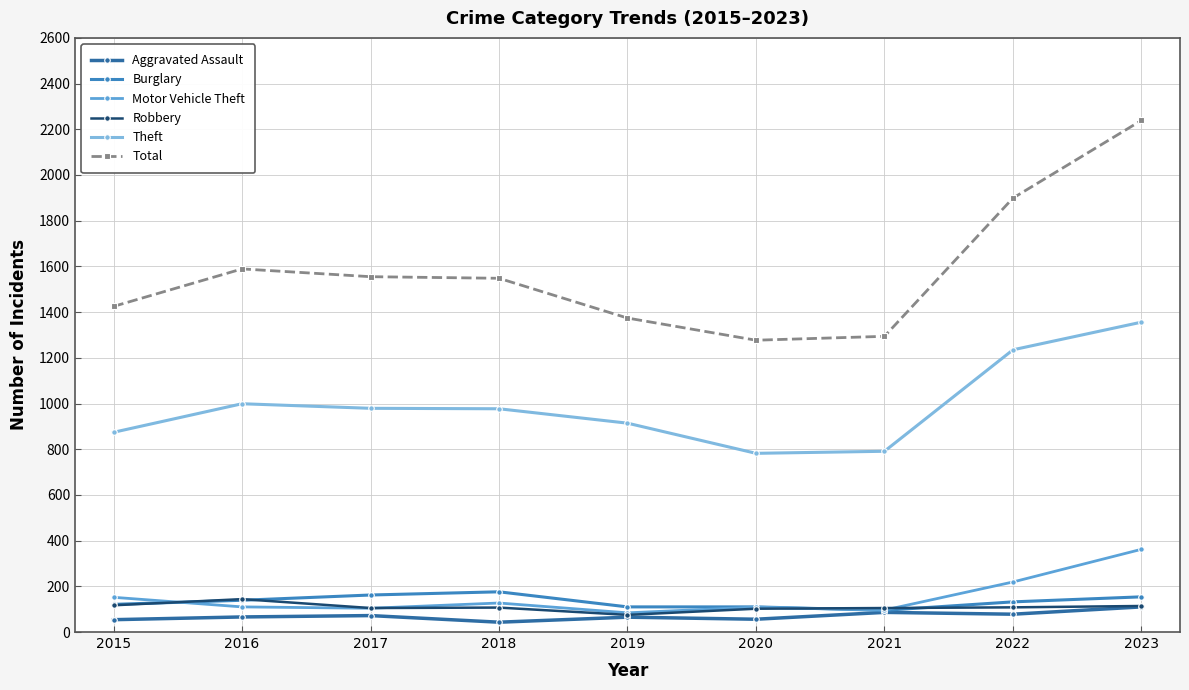

What is the spread (max minus min) of values at 2016?

1523